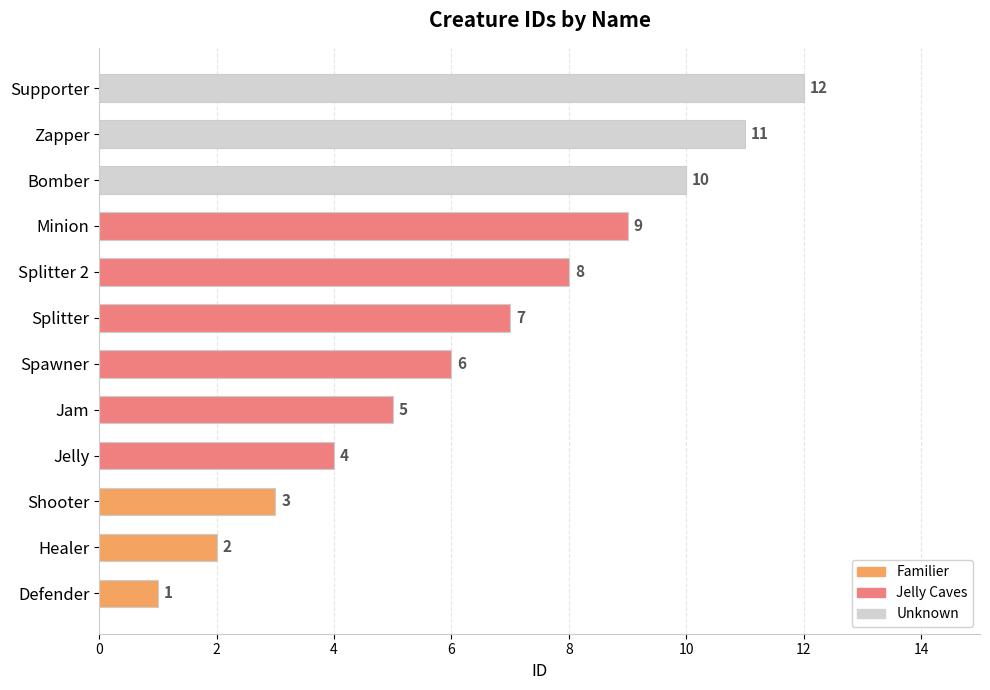

True or false: the data shows 4 at Jelly.

True